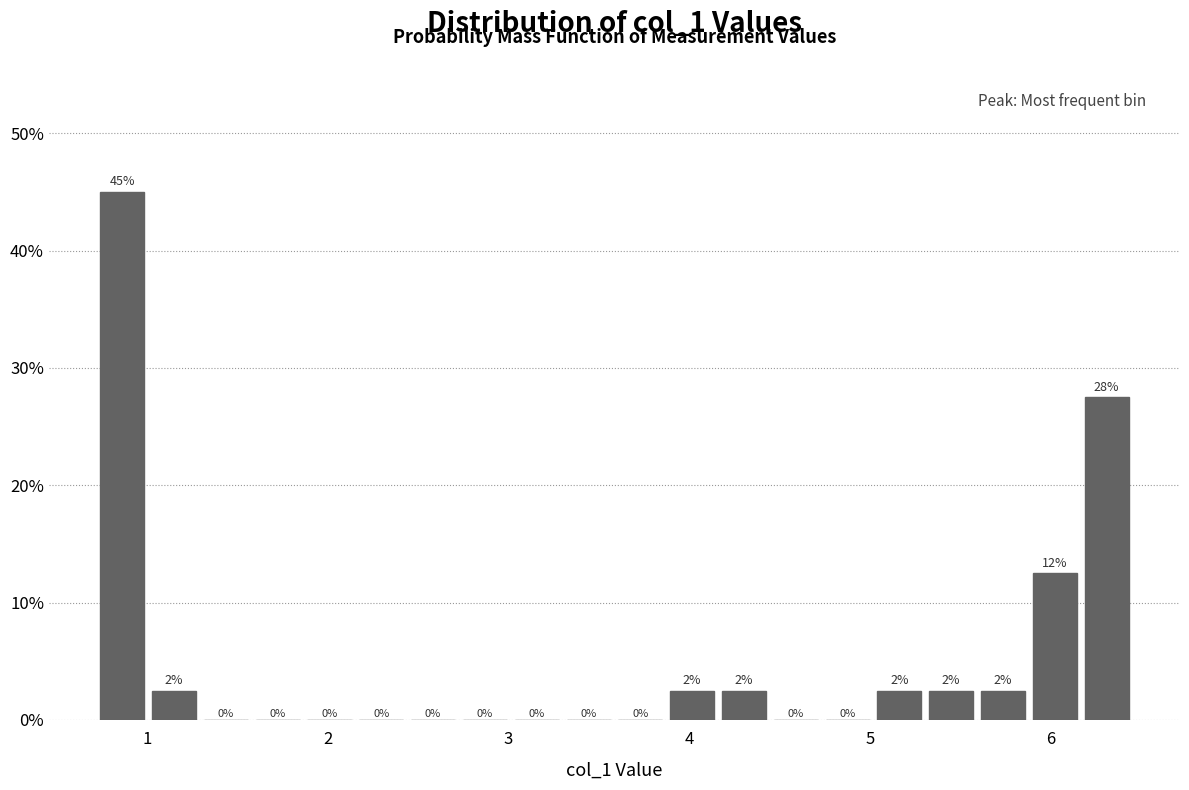

Around what value on the x-axis is the tallest bar? Give the approximate position of its centre, as read against the axis.

0.9